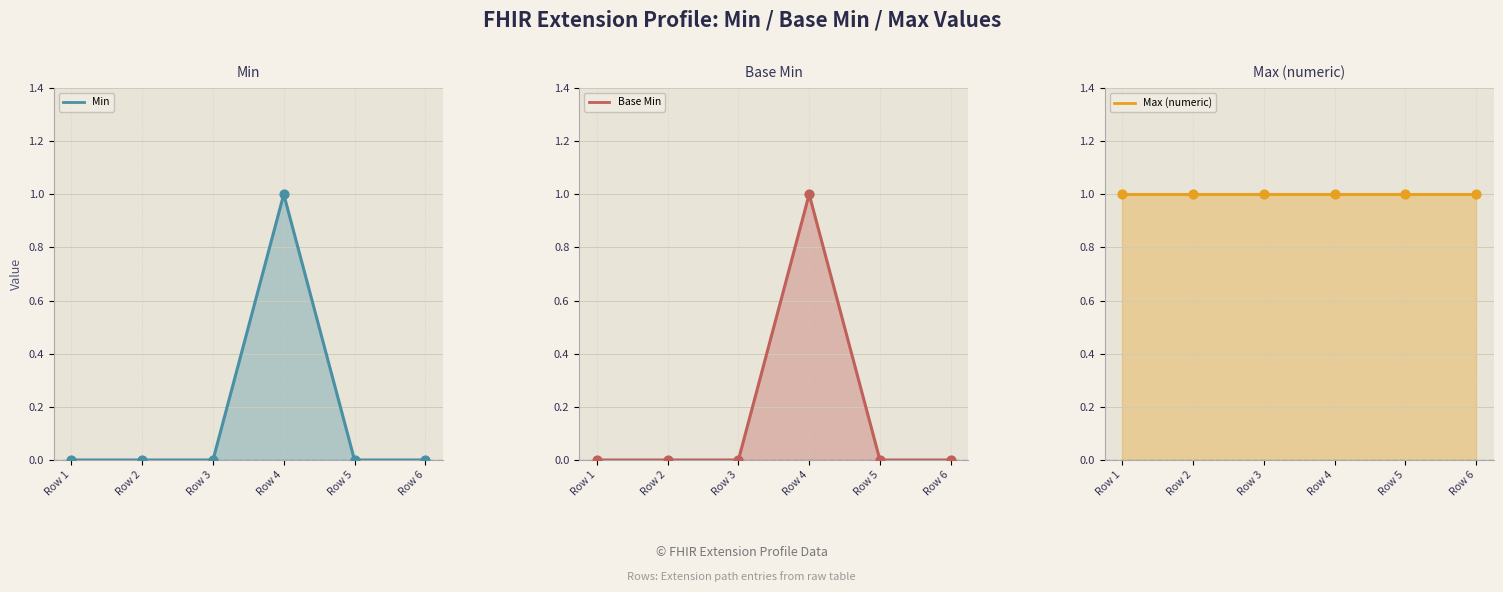

At which category is the sum across all series the highest?

Row 4